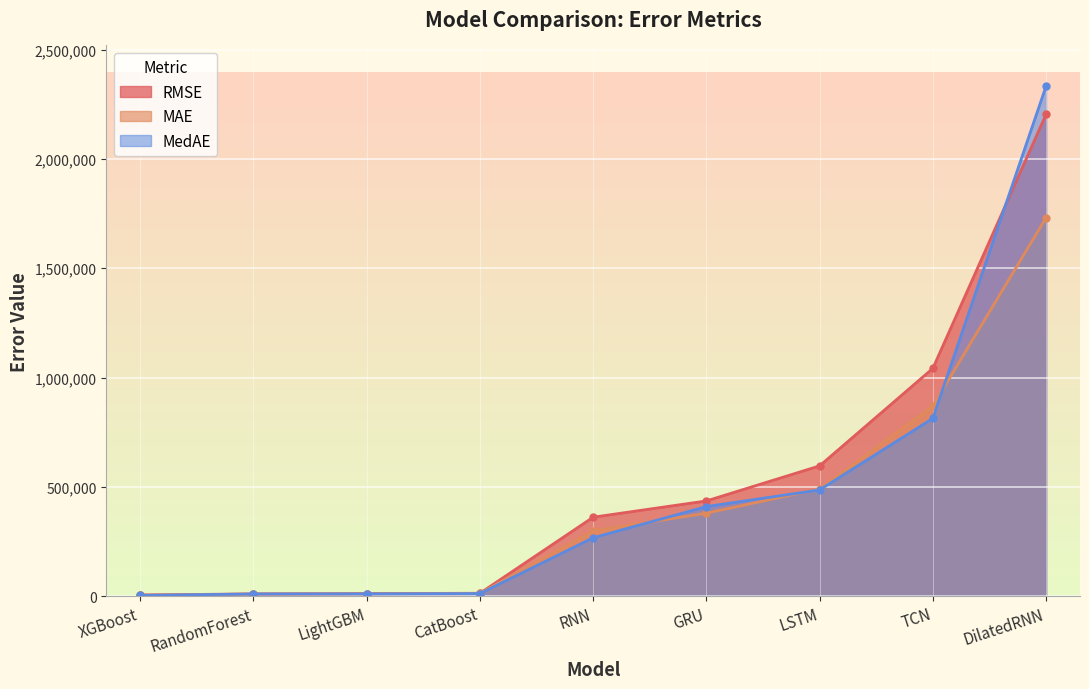

At which category is the sum across all series the highest?

DilatedRNN